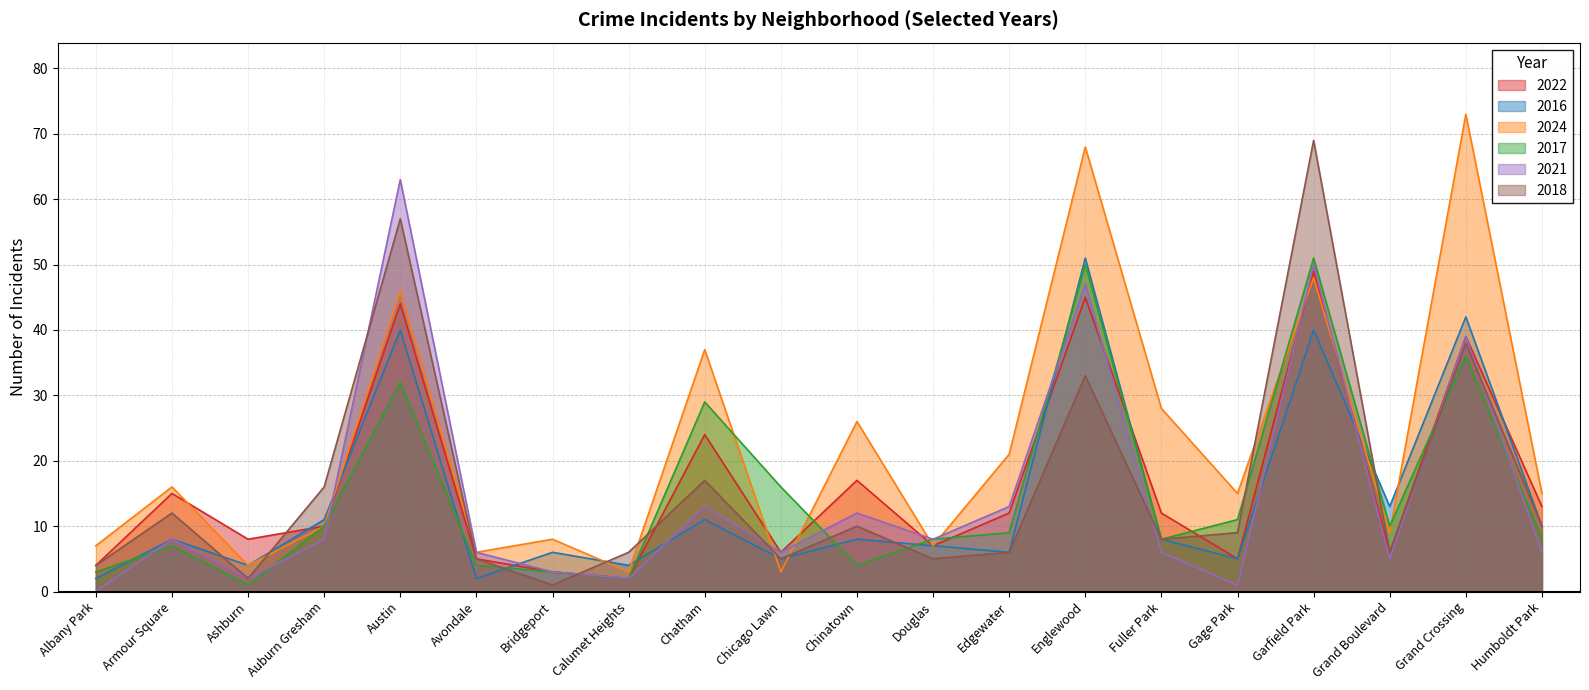

Read the 2022 value at Humboldt Park, to the nearest 10.

10